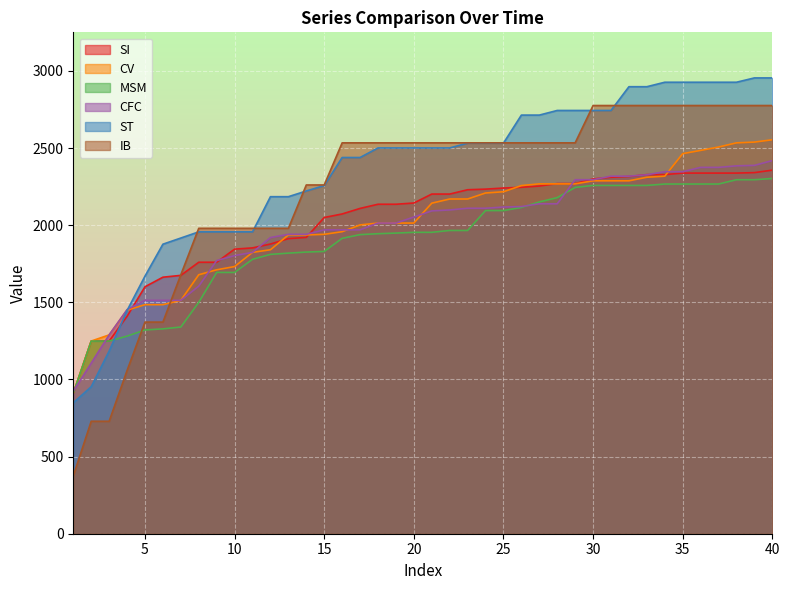

How many data points in SI are above 2202?

18